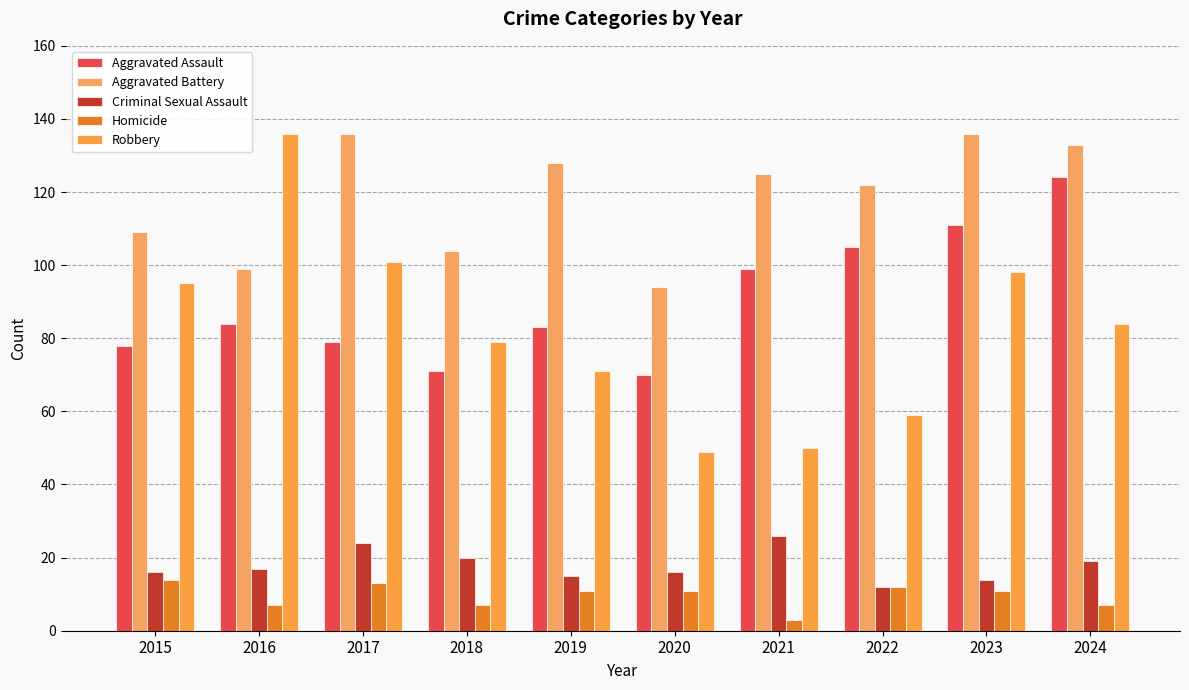

Reading right to left, what are all the values shown in this chart?

Aggravated Assault: 2024=124	2023=111	2022=105	2021=99	2020=70	2019=83	2018=71	2017=79	2016=84	2015=78
Aggravated Battery: 2024=133	2023=136	2022=122	2021=125	2020=94	2019=128	2018=104	2017=136	2016=99	2015=109
Criminal Sexual Assault: 2024=19	2023=14	2022=12	2021=26	2020=16	2019=15	2018=20	2017=24	2016=17	2015=16
Homicide: 2024=7	2023=11	2022=12	2021=3	2020=11	2019=11	2018=7	2017=13	2016=7	2015=14
Robbery: 2024=84	2023=98	2022=59	2021=50	2020=49	2019=71	2018=79	2017=101	2016=136	2015=95